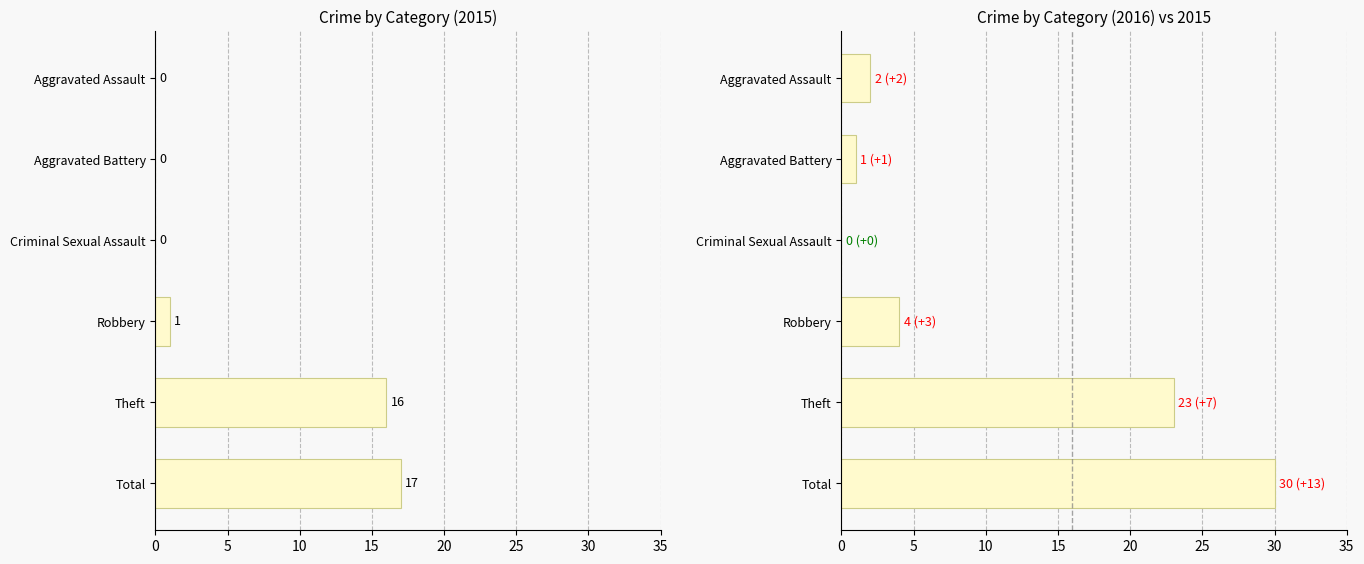

How many data points in 2019 are above 6?

2